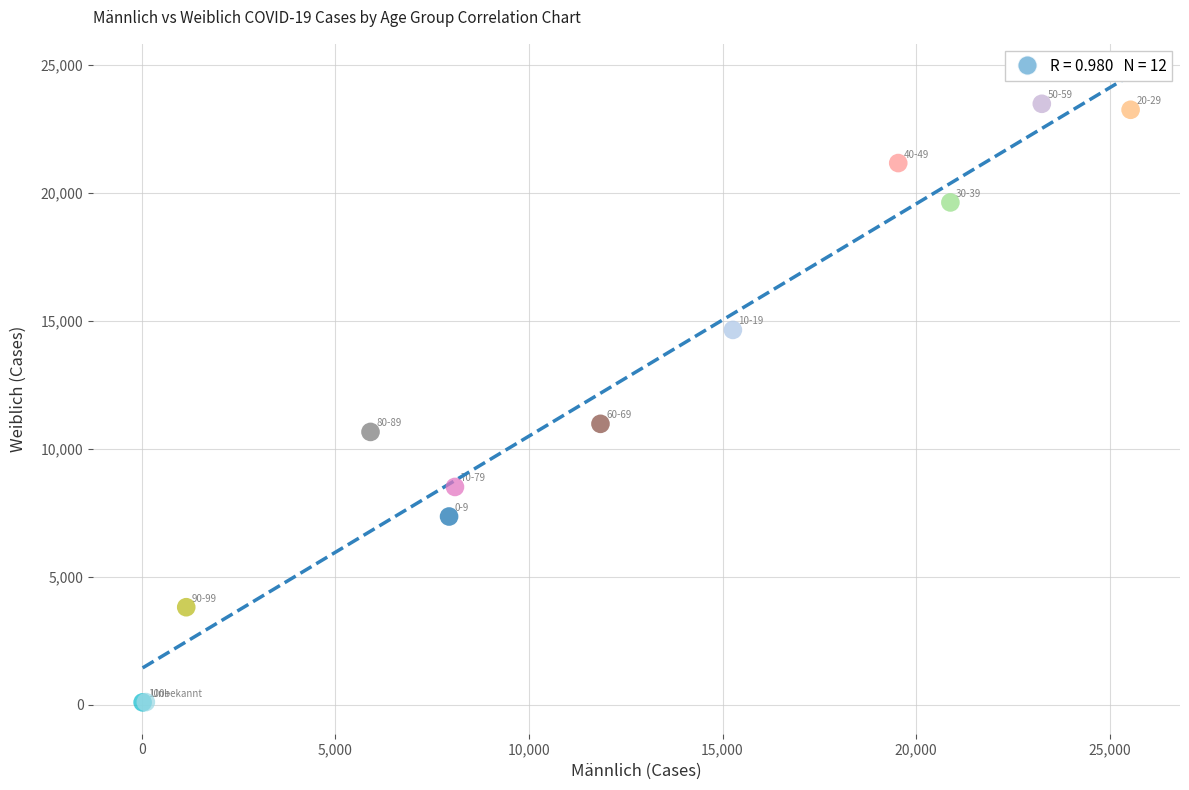

What Y value in the scatter plot is closest to 11791?

10980